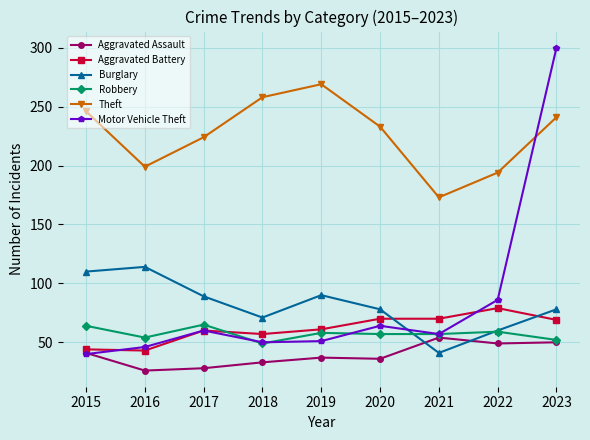

What is the value of the Aggravated Assault point at the 6th from the left?

36